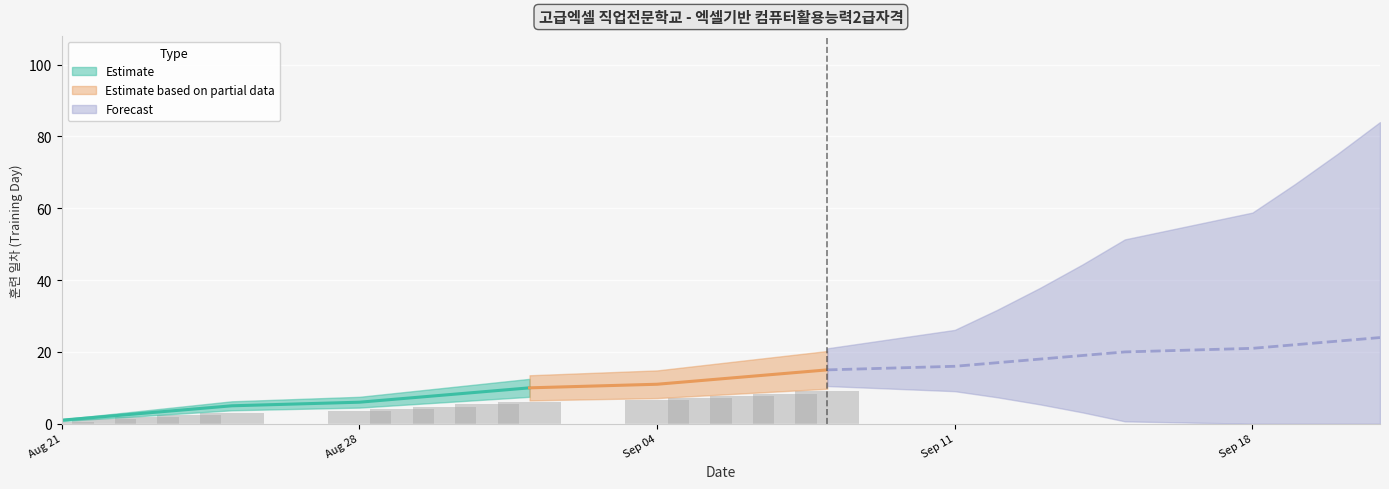

What is the smallest value displayed?

1